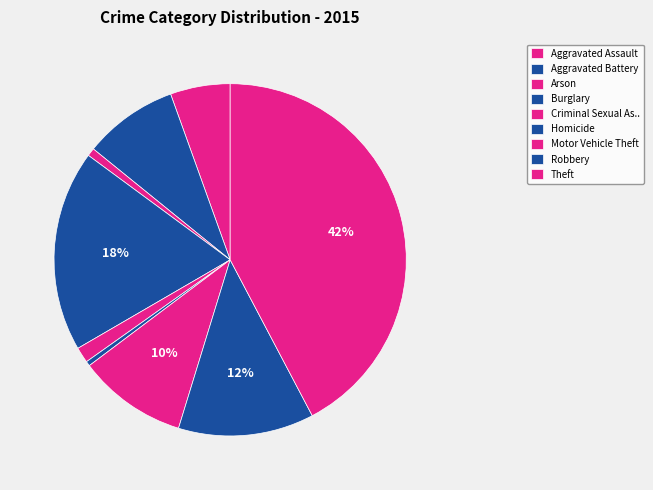

True or false: Aggravated Assault accounts for 16% of the total.

False